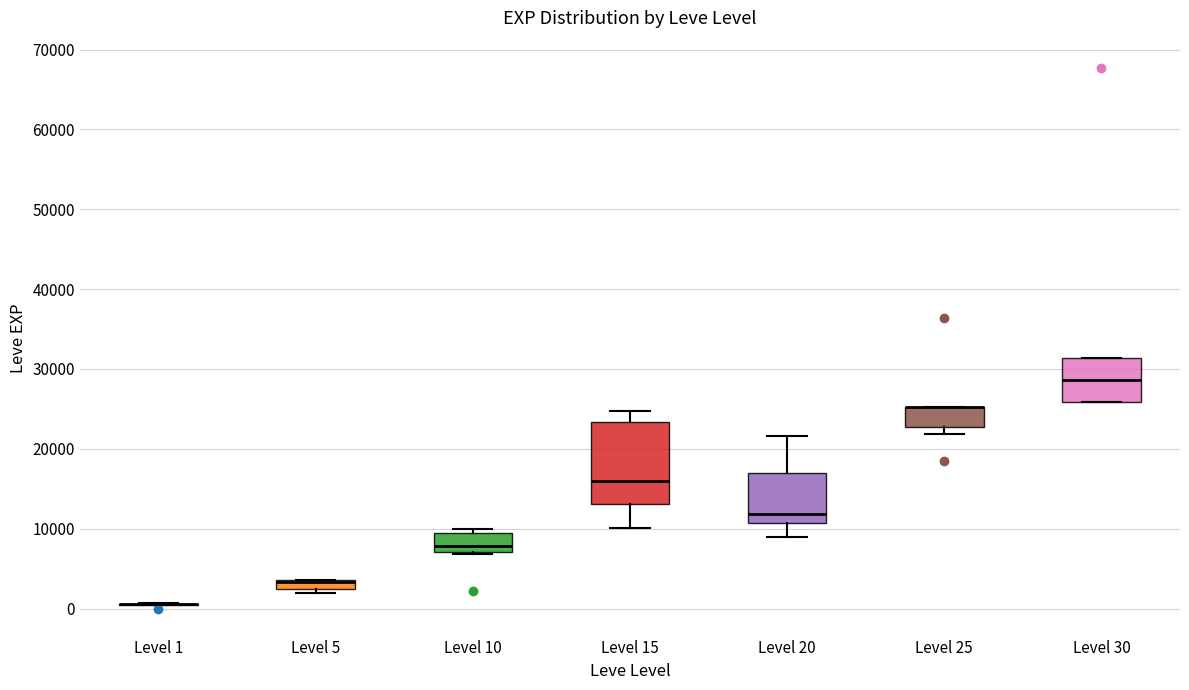

Which box is the tallest, from its lower edge to its upper edge?

Level 15